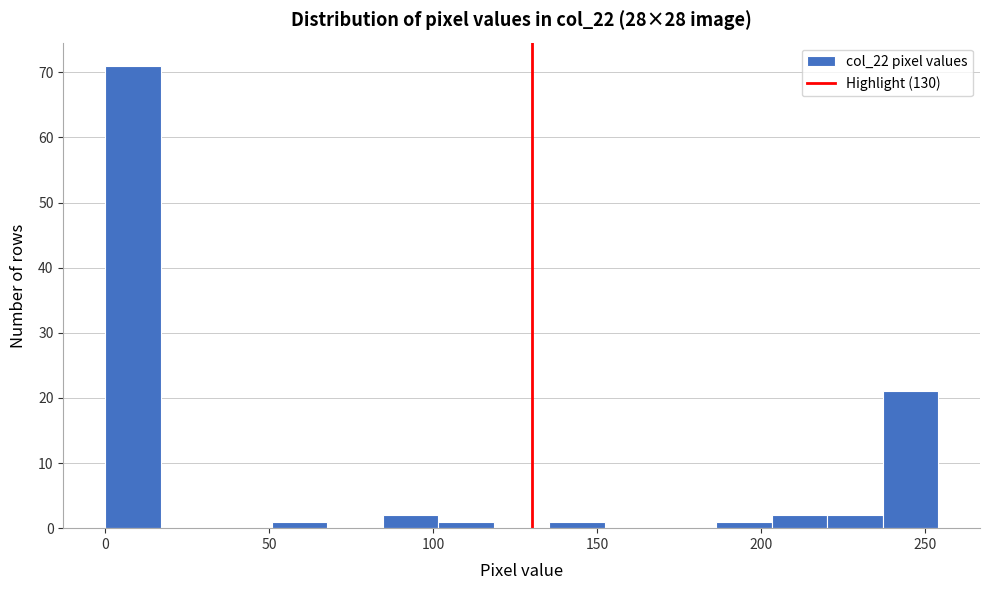

Read against the x-axis, roughly where is the centre of the tallest bar?

10